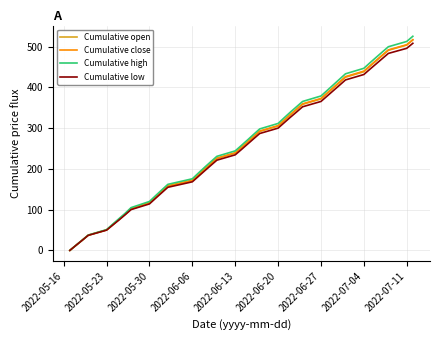

Which series has the widest spread of values?

Cumulative high